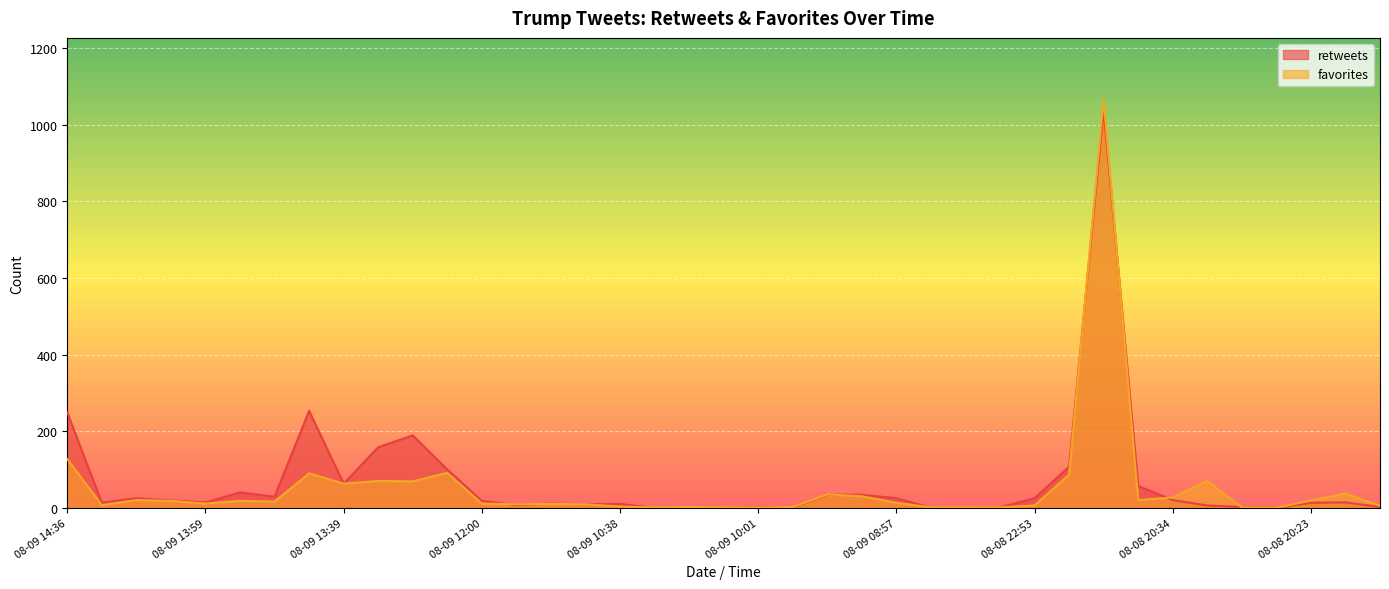

In favorites, how many points are lower than both neighbors (excluding endpoints)?

10